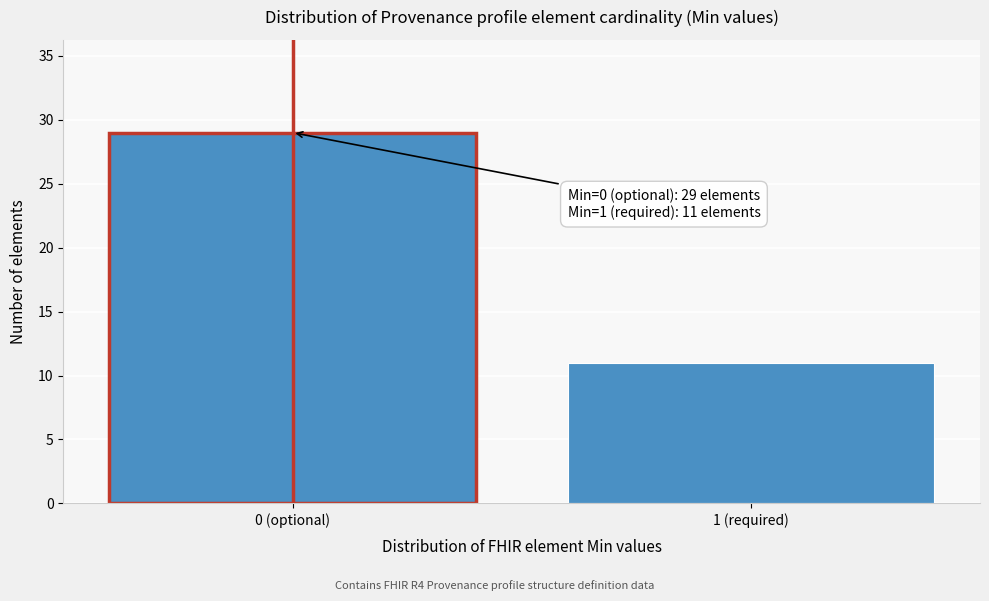

Reading left to right, list all the values displayed in this chart.

29	11